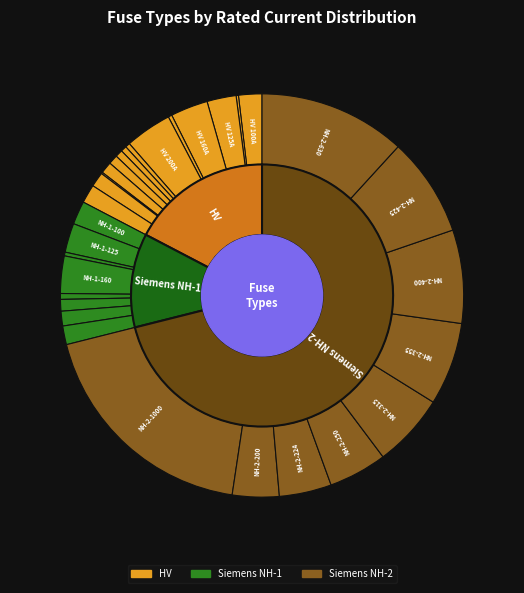

Is it true that NH-2-400 is 21% of the pie?

False